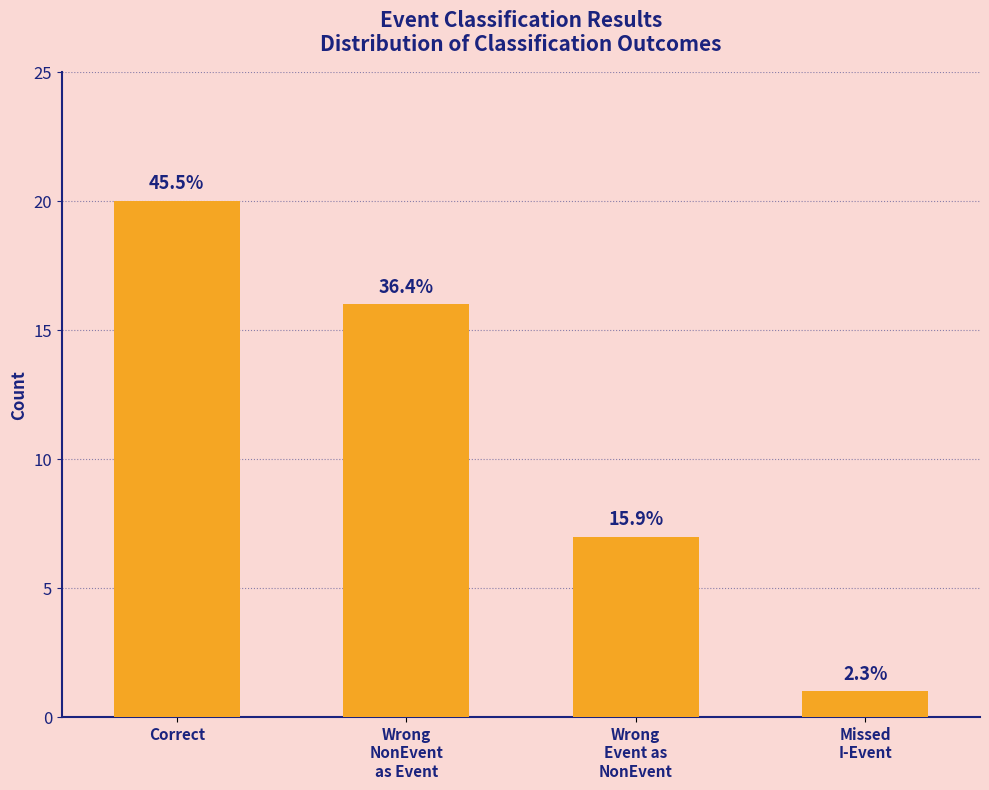

Reading left to right, extract all data points from this chart.

20	16	7	1